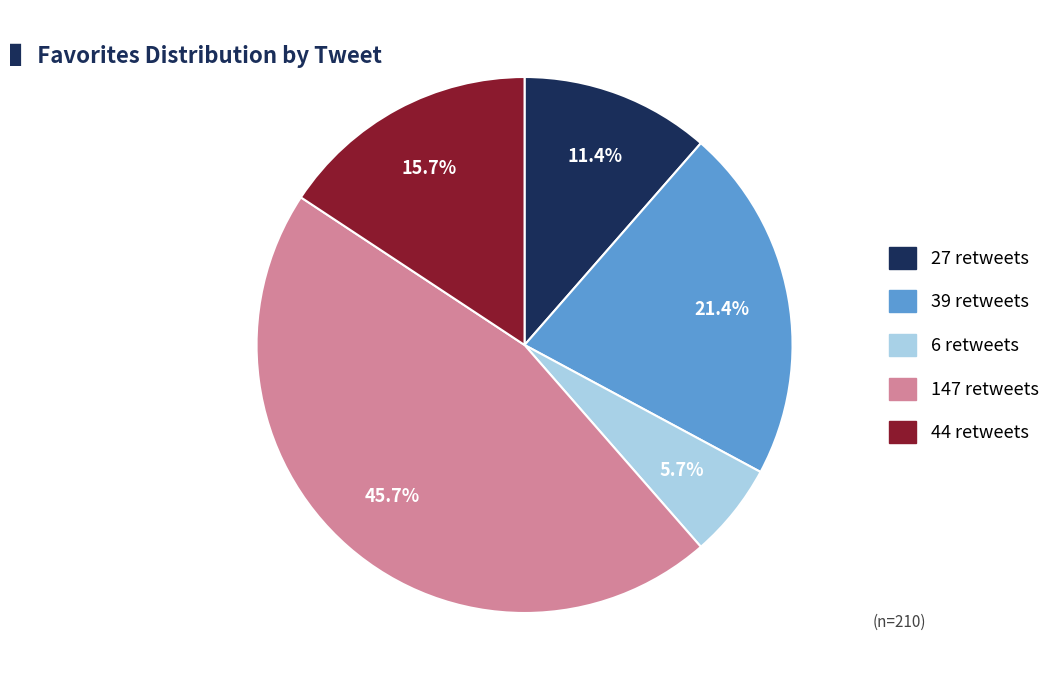

Count the number of slices in the pie.

5